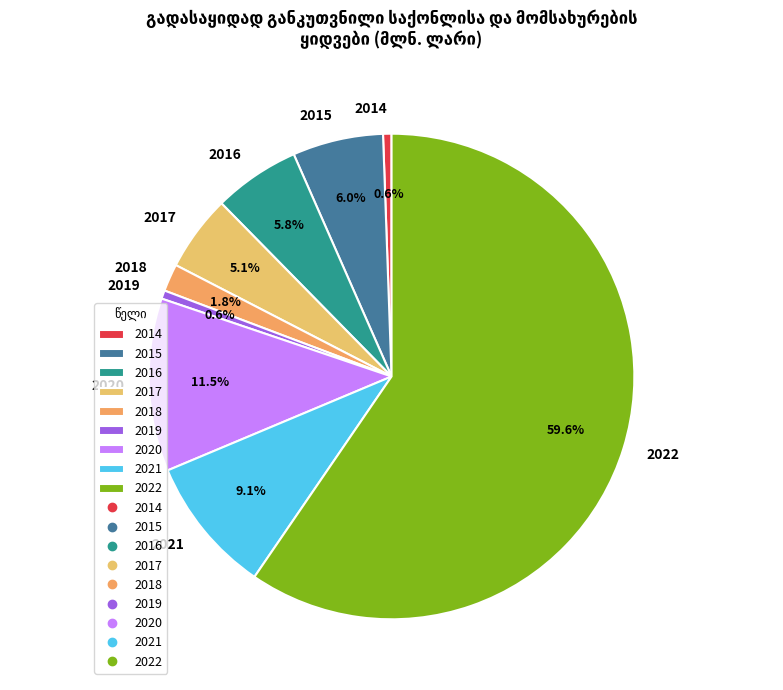

Combined, do 2017 and 2015 account for over 50%?

No